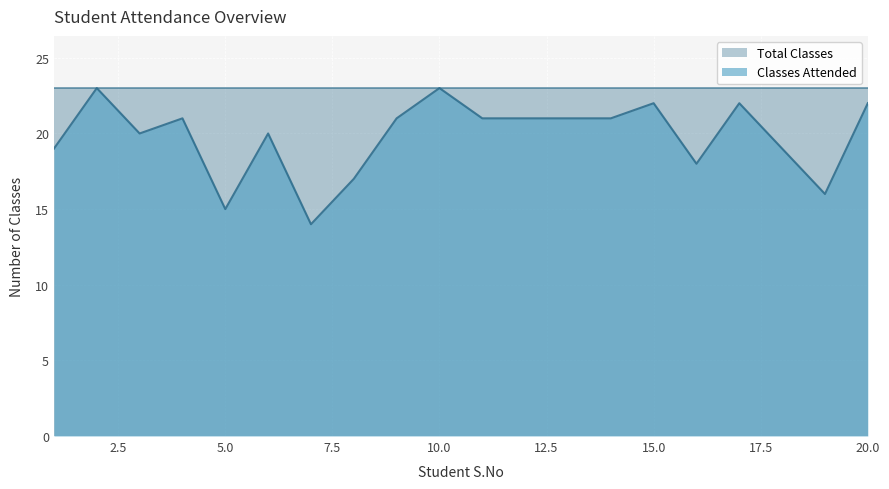

Reading left to right, list all the values displayed in this chart.

19	23	20	21	15	20	14	17	21	23	21	21	21	21	22	18	22	19	16	22